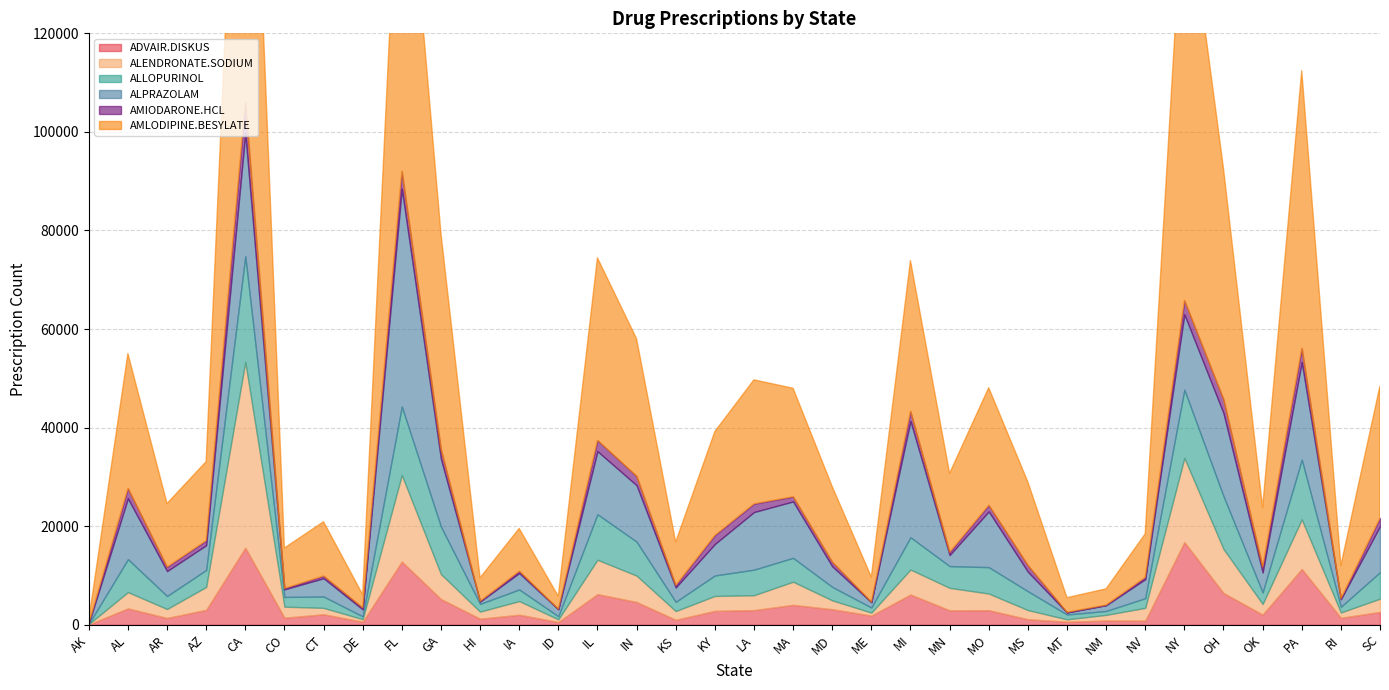

At which category does the chart reach its peak across all series?

CA